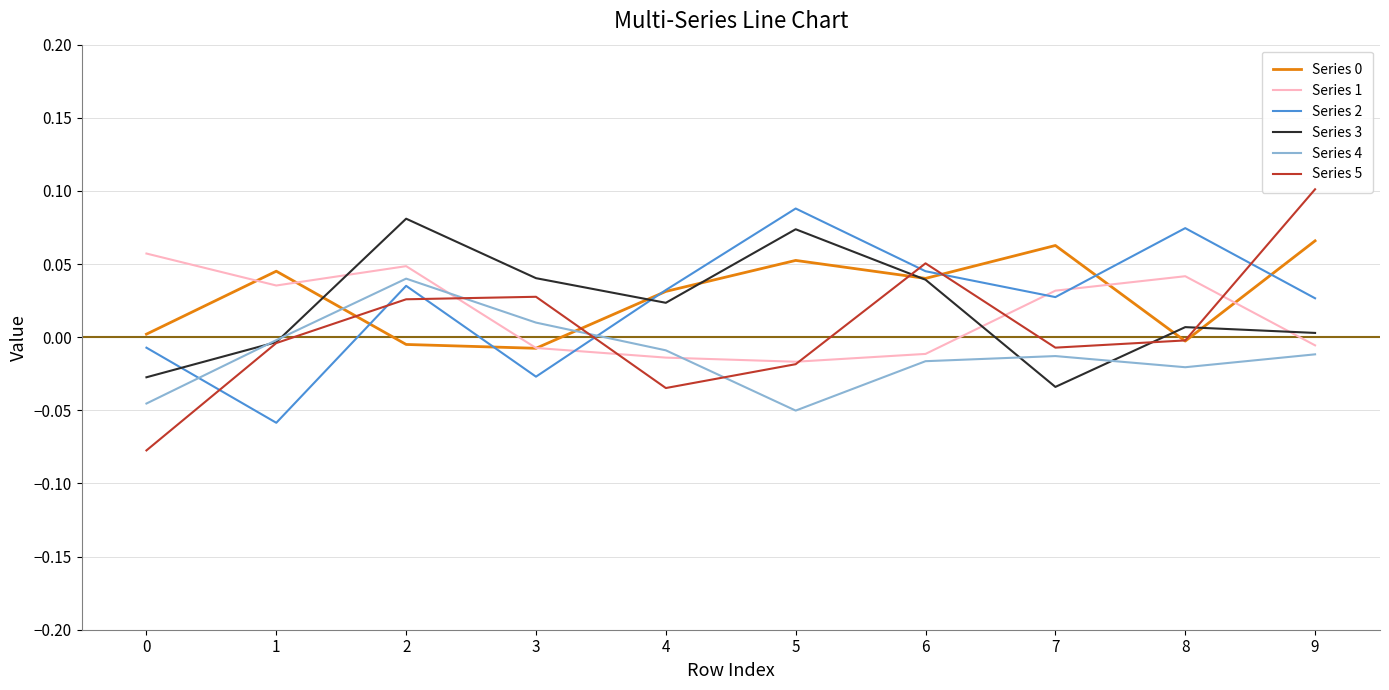

Which series has the widest spread of values?

Series 5